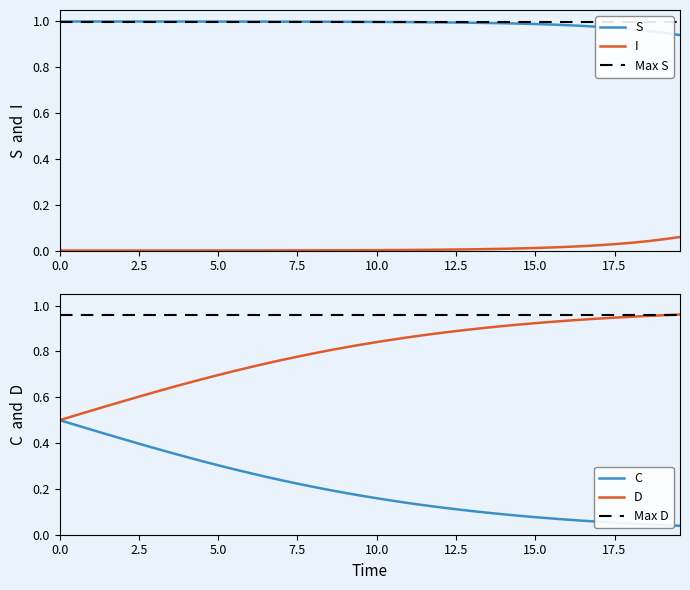

True or false: S and I cross at least once.

False